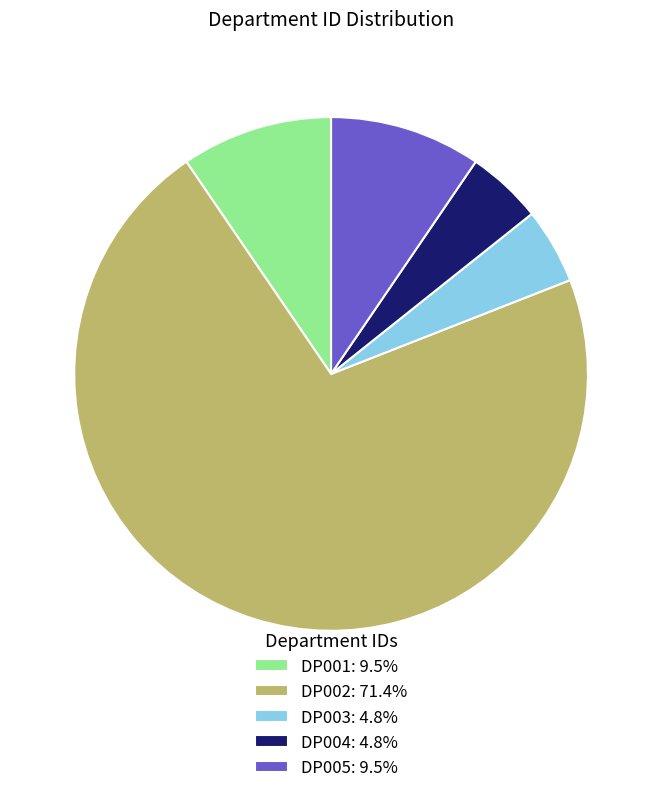

Do DP003: 4.8% and DP004: 4.8% together represent more than half of the pie?

No